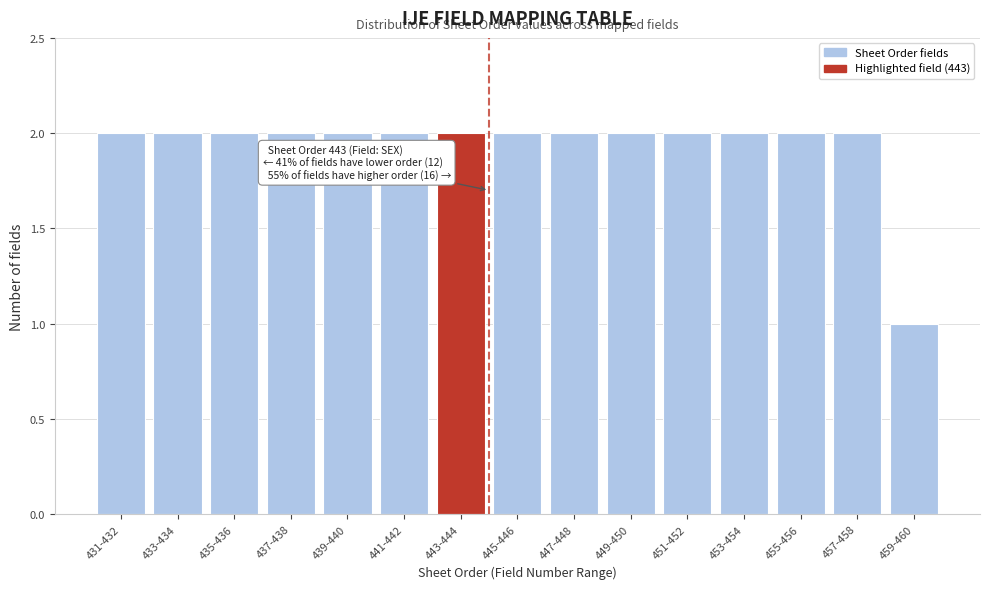

Reading right to left, transcribe all the data shown in this chart.

459-460=1	457-458=2	455-456=2	453-454=2	451-452=2	449-450=2	447-448=2	445-446=2	443-444=2	441-442=2	439-440=2	437-438=2	435-436=2	433-434=2	431-432=2